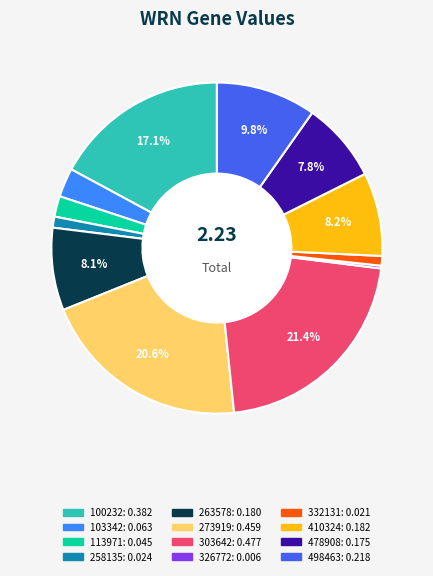

Does any single category account for the majority?

No